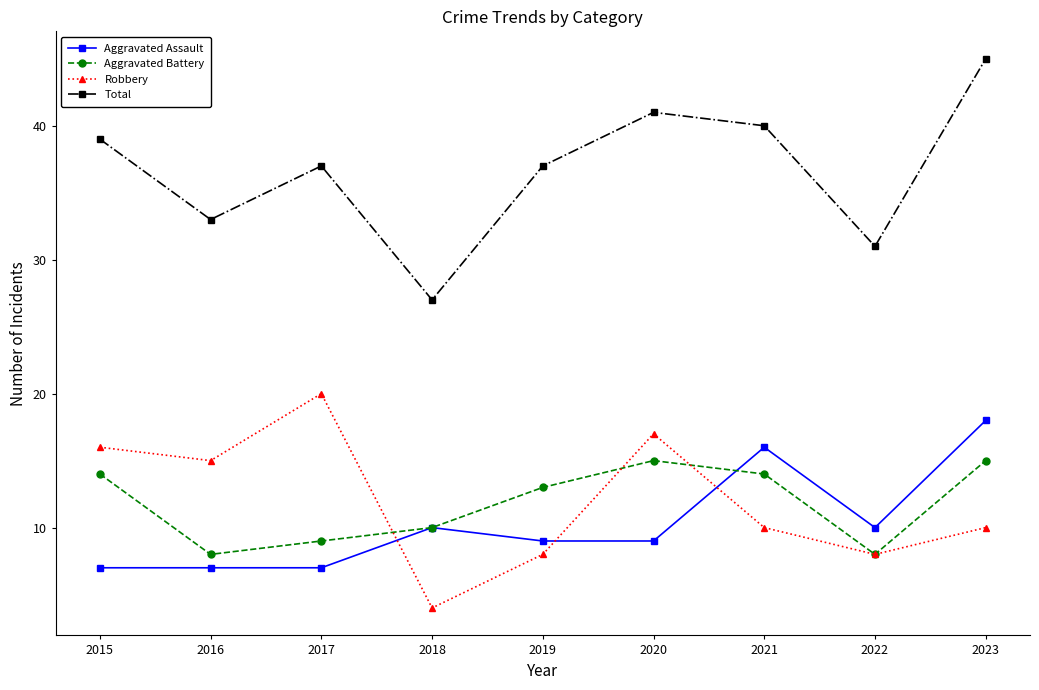

What is the spread (max minus min) of values at 2020?

32